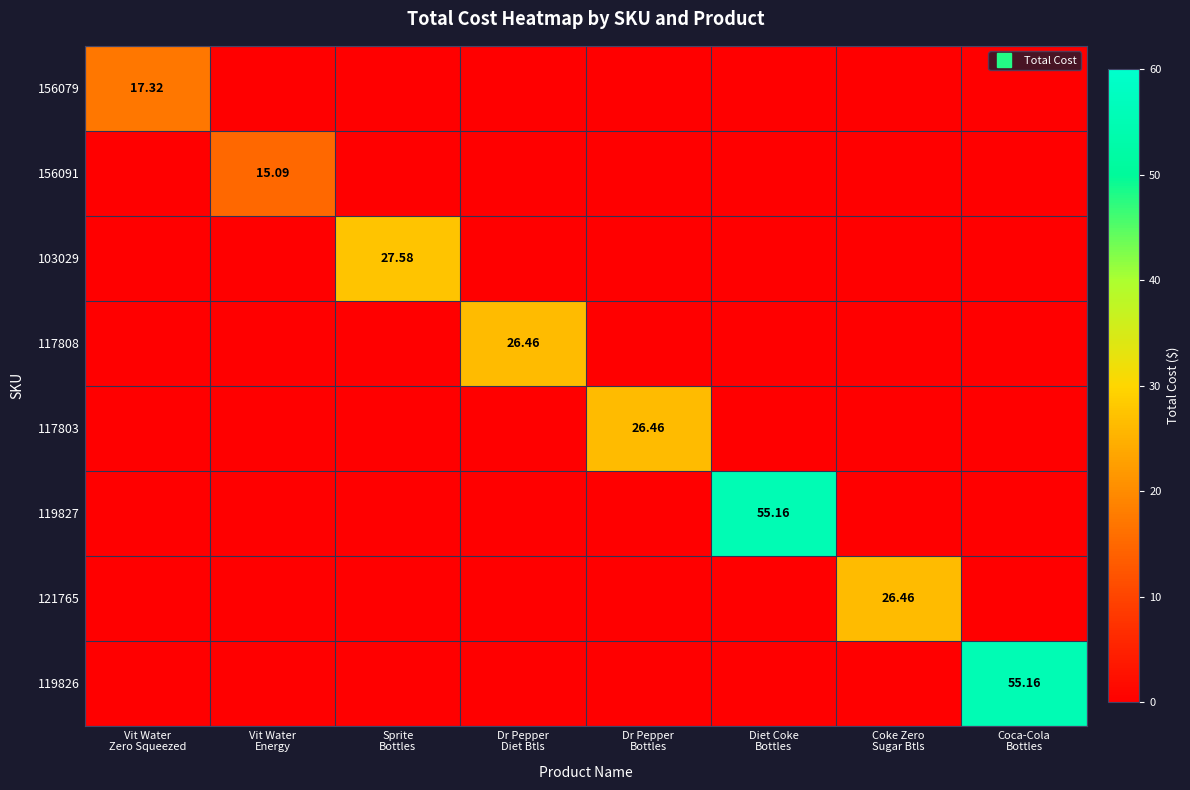

Rank the categories by 156091 value from lowest to highest.

Vit Water Zero Squeezed, Sprite Bottles, Dr Pepper Diet Btls, Dr Pepper Bottles, Diet Coke Bottles, Coke Zero Sugar Btls, Coca-Cola Bottles, Vit Water Energy